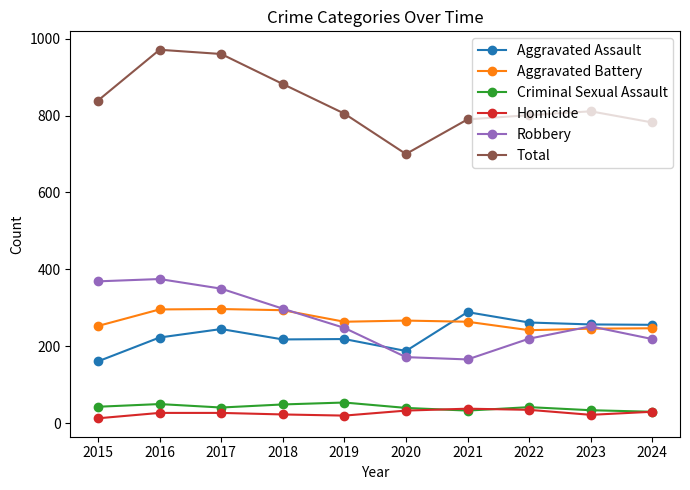

How many series are shown in this chart?

6